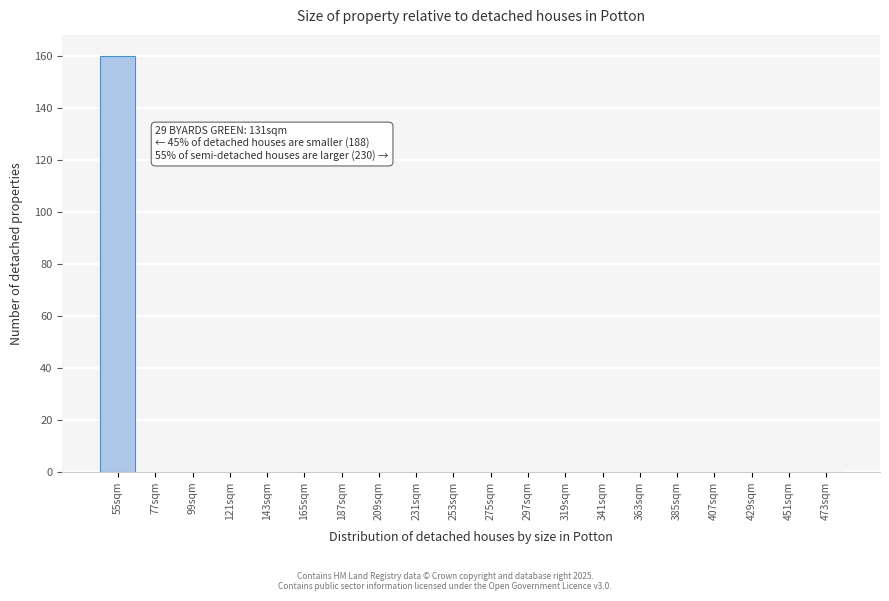

Reading left to right, list all the values displayed in this chart.

55sqm=160	77sqm=0	99sqm=0	121sqm=0	143sqm=0	165sqm=0	187sqm=0	209sqm=0	231sqm=0	253sqm=0	275sqm=0	297sqm=0	319sqm=0	341sqm=0	363sqm=0	385sqm=0	407sqm=0	429sqm=0	451sqm=0	473sqm=0